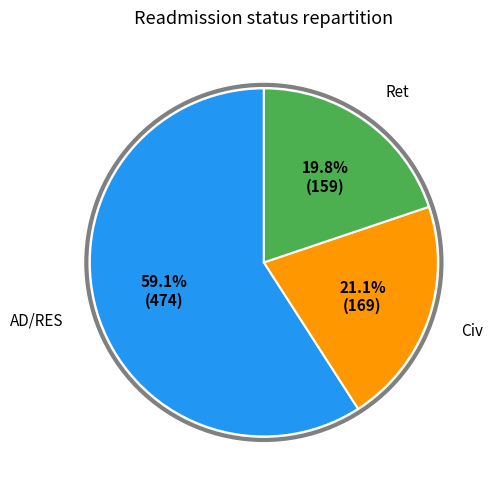

To the nearest percent, what is the difference between the largest and smallest slice percentages?

39%